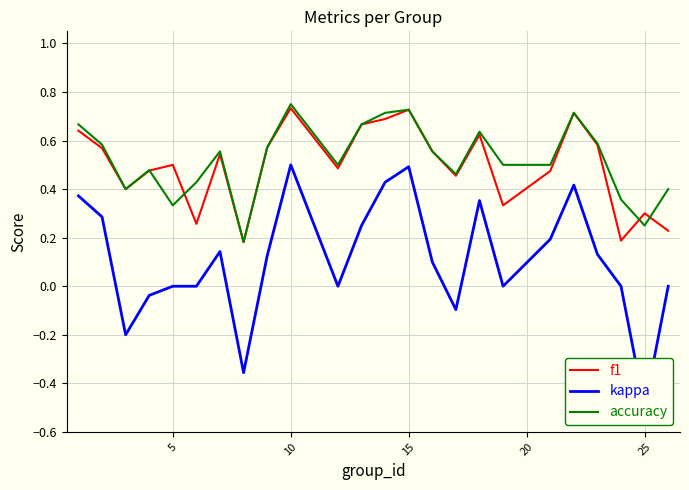

Where is the first local maximum for f1?

5